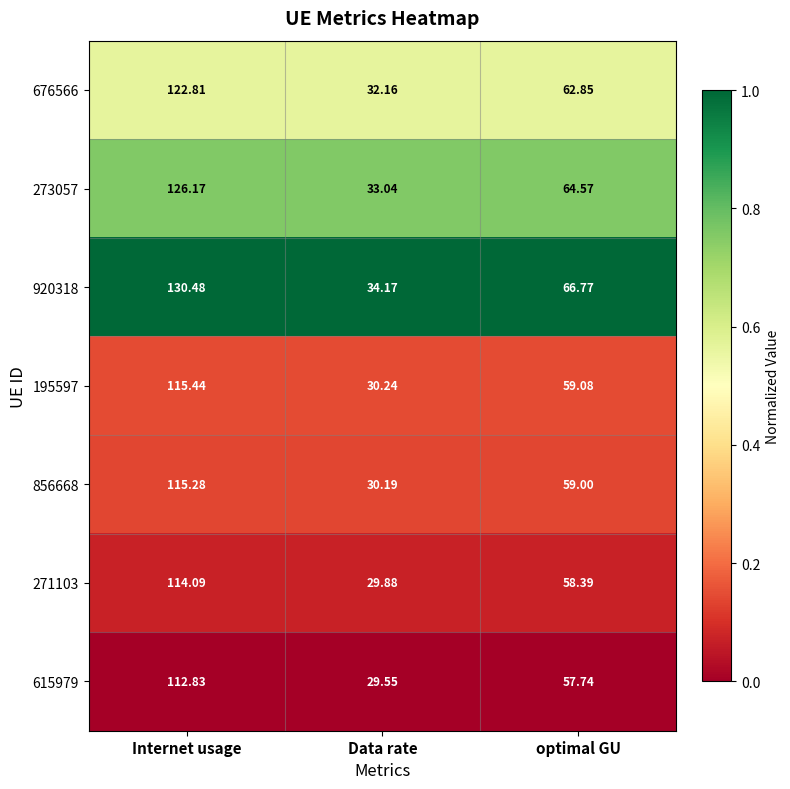

Rank the categories by 856668 value from lowest to highest.

Data rate, optimal GU, Internet usage